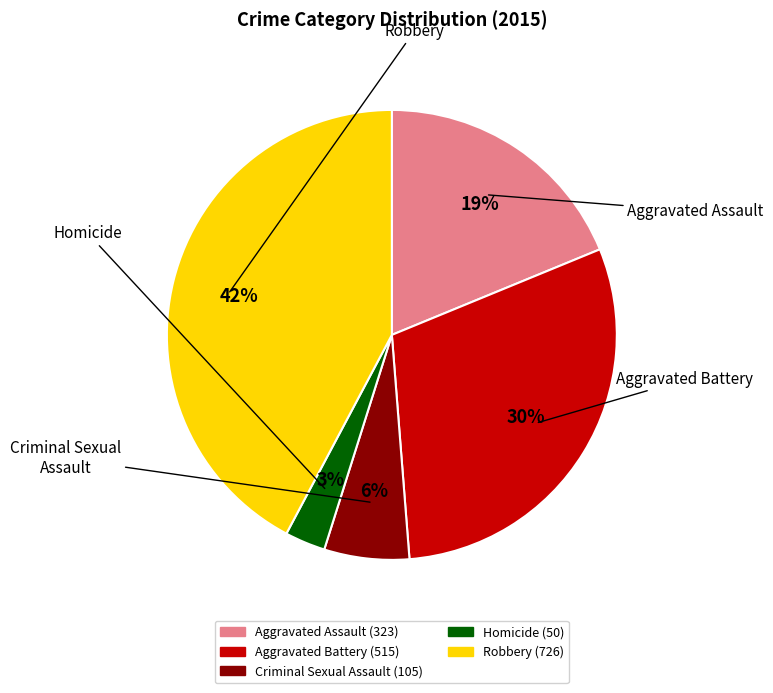

What percentage is the Homicide slice, to the nearest percent?

3%